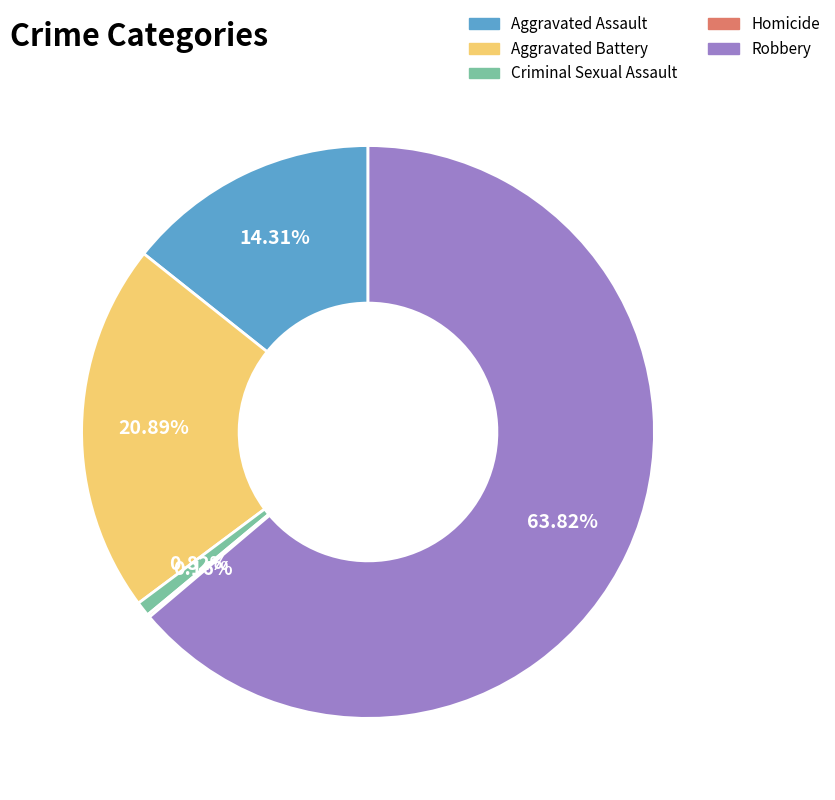

Approximately how many times larger is the value at Aggravated Battery compared to Aggravated Assault?

1.5